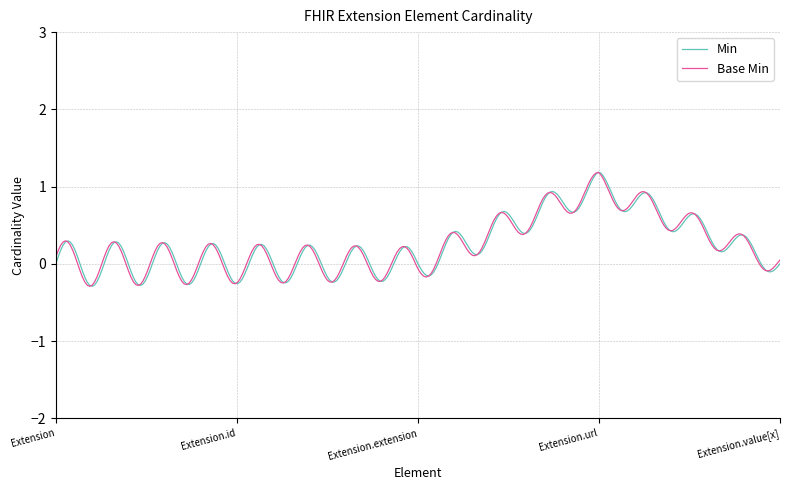

In Min, how many points are higher than both neighbors (excluding endpoints)?

15